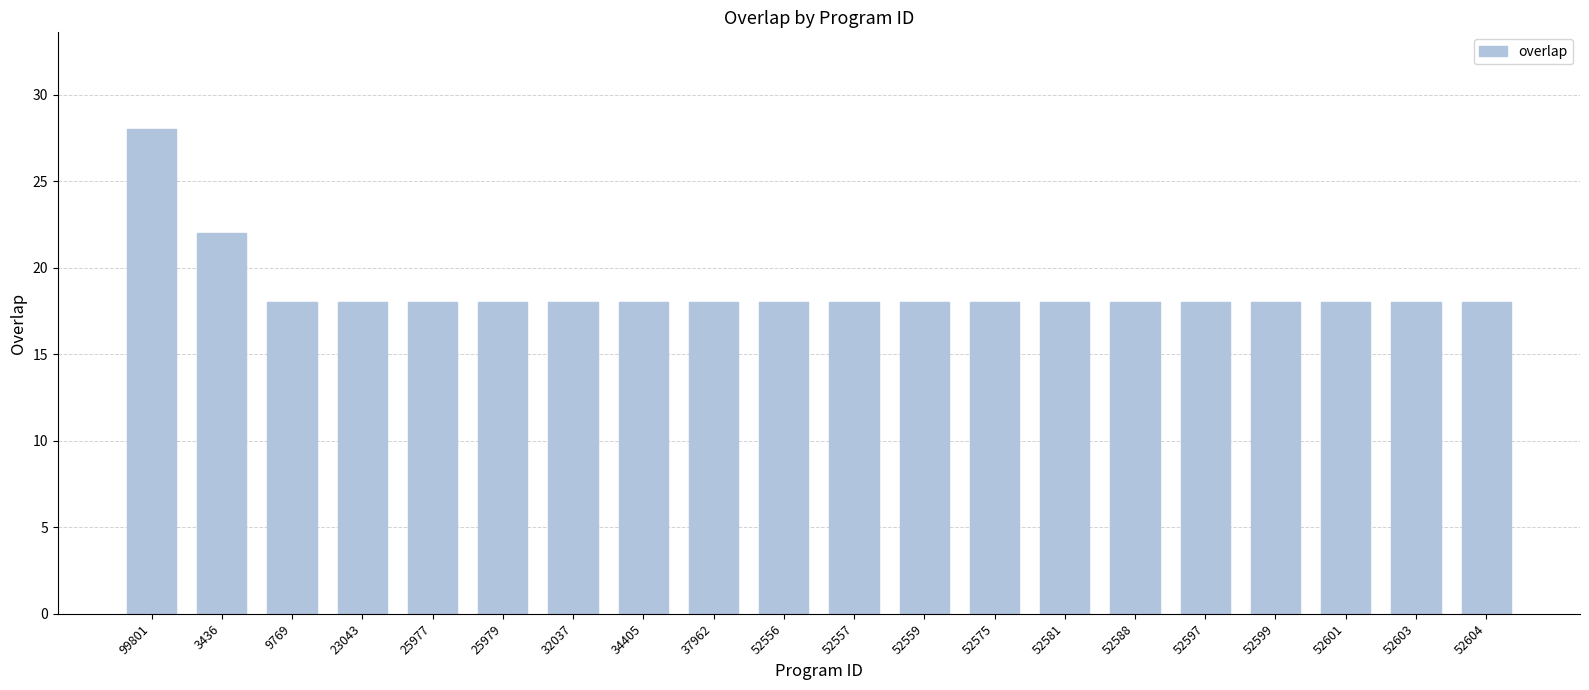

The chart shows a value of 18 at 52556. True or false?

True